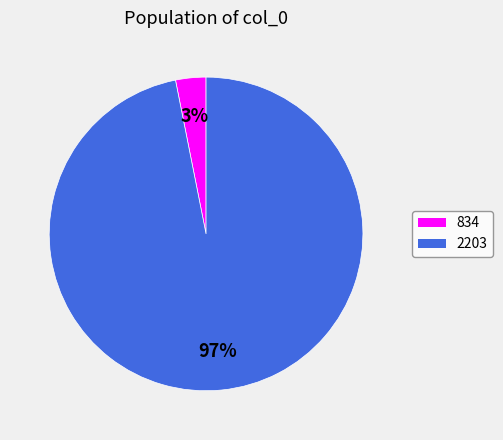

Which slice is the smallest?

834